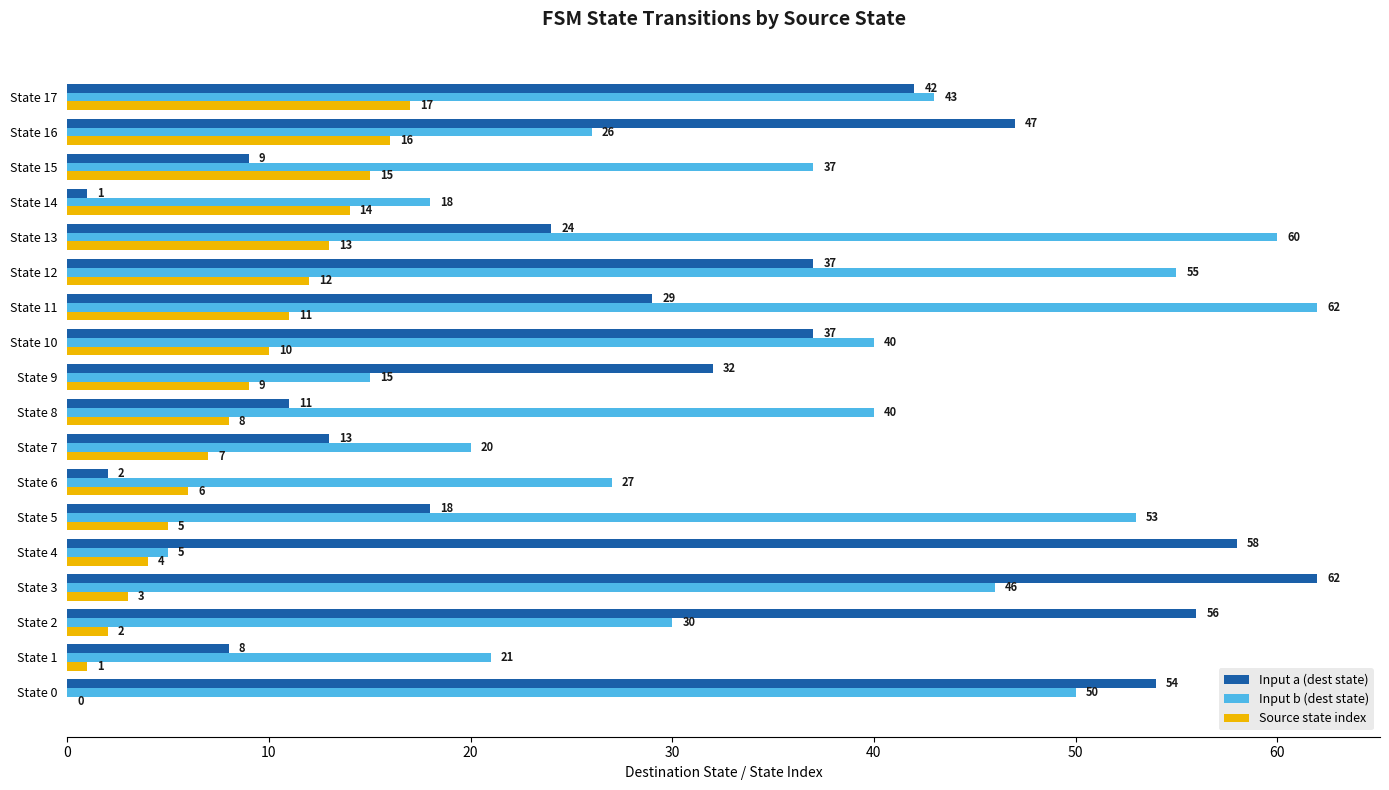

At which label is Input b (dest state) closest to 33?

State 2